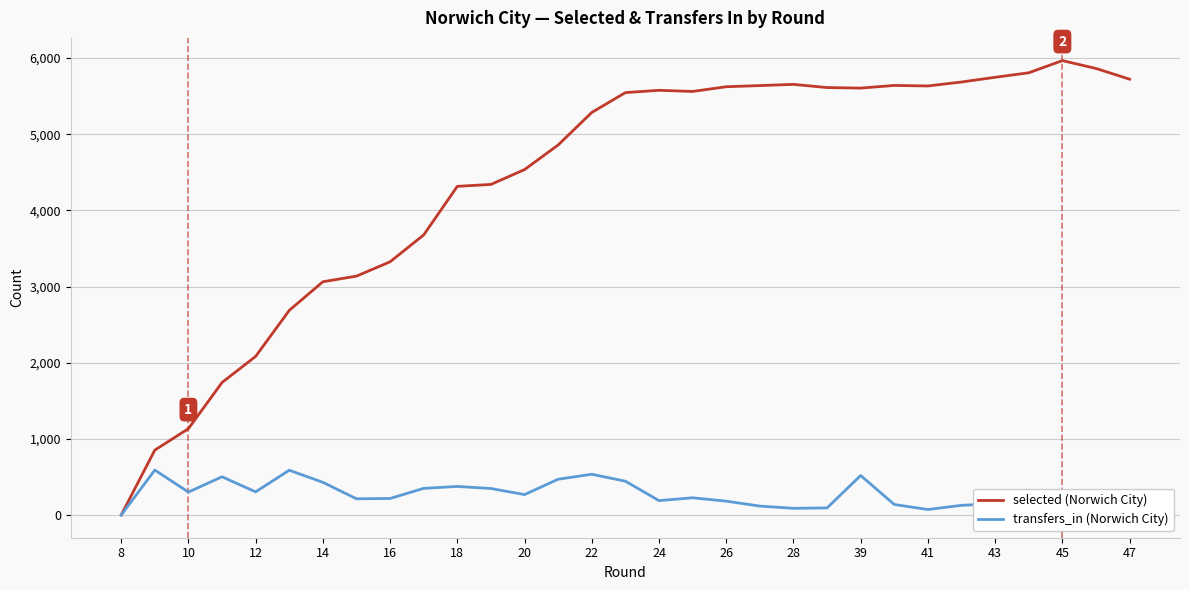

Does the chart have visible grid lines?

Yes